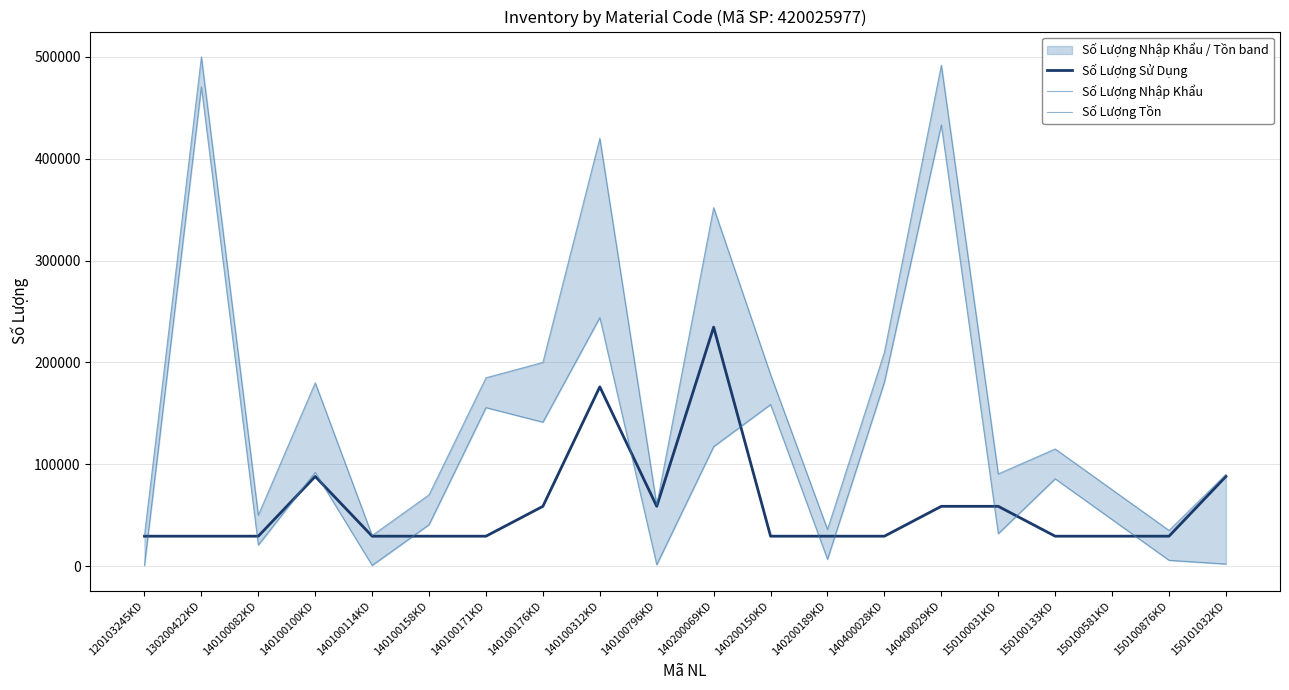

Does the chart display data point markers on the line(s)?

No